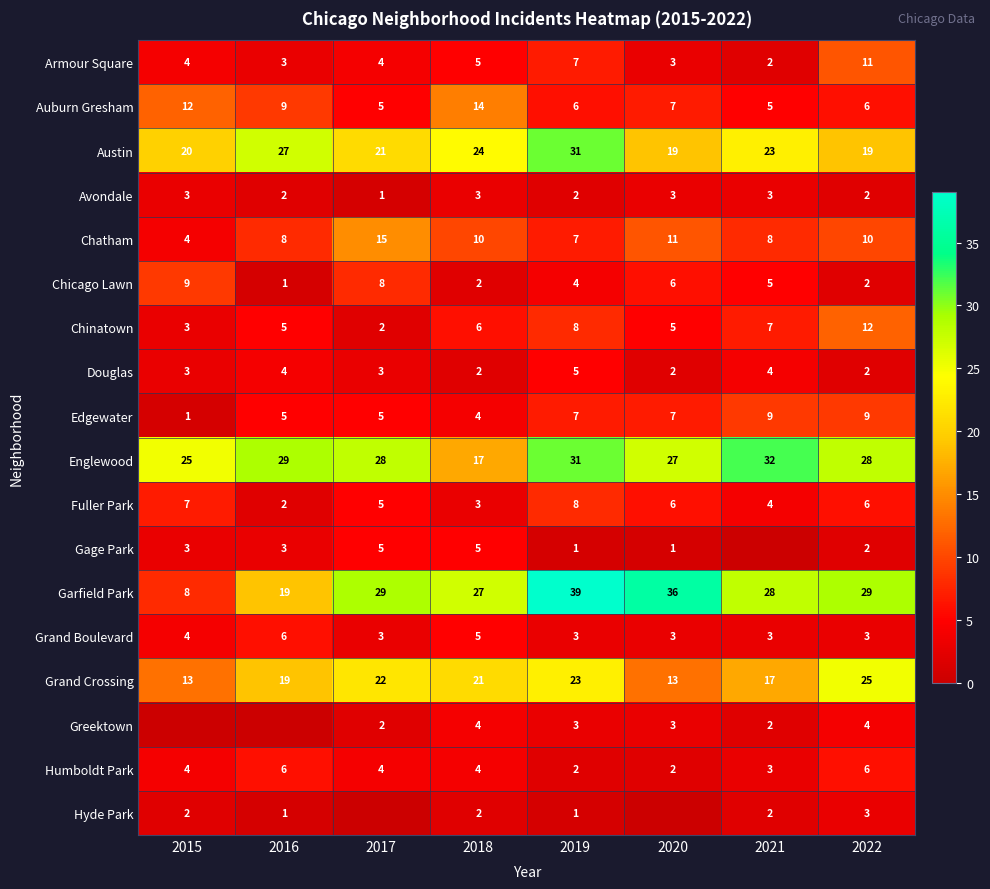

What is the spread (max minus min) of values at 2019?

38